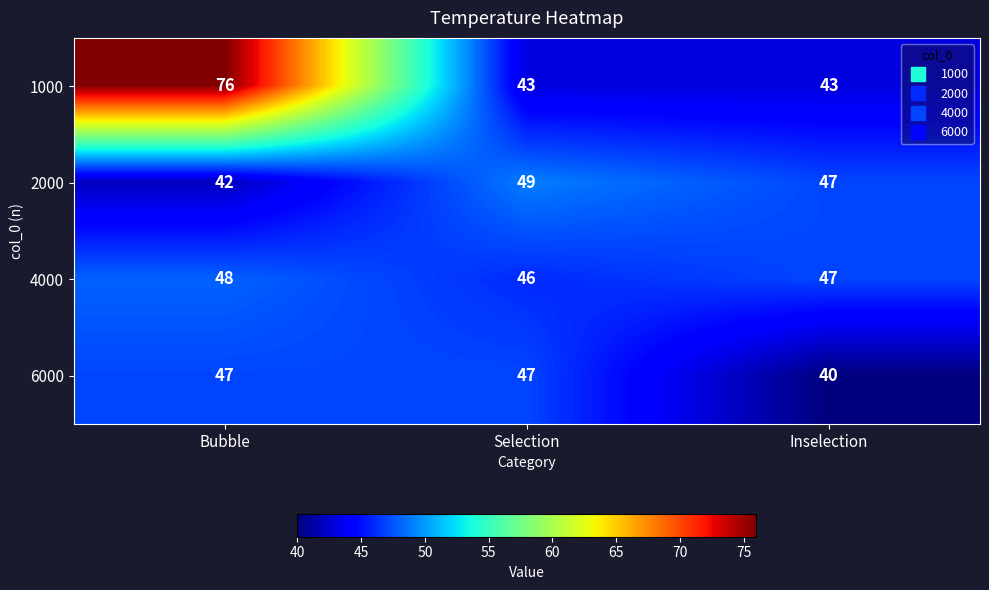

At Bubble, list the series in order from smallest to largest.

2000, 6000, 4000, 1000